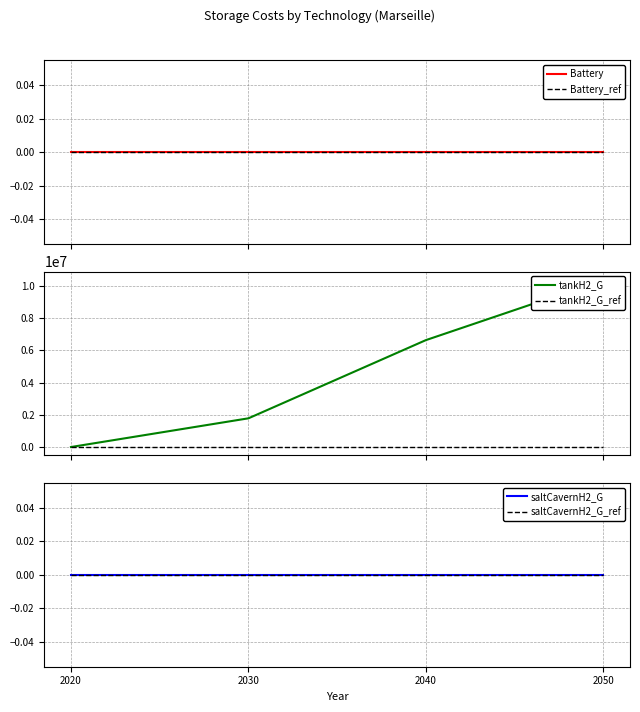

Does the chart display data point markers on the line(s)?

No